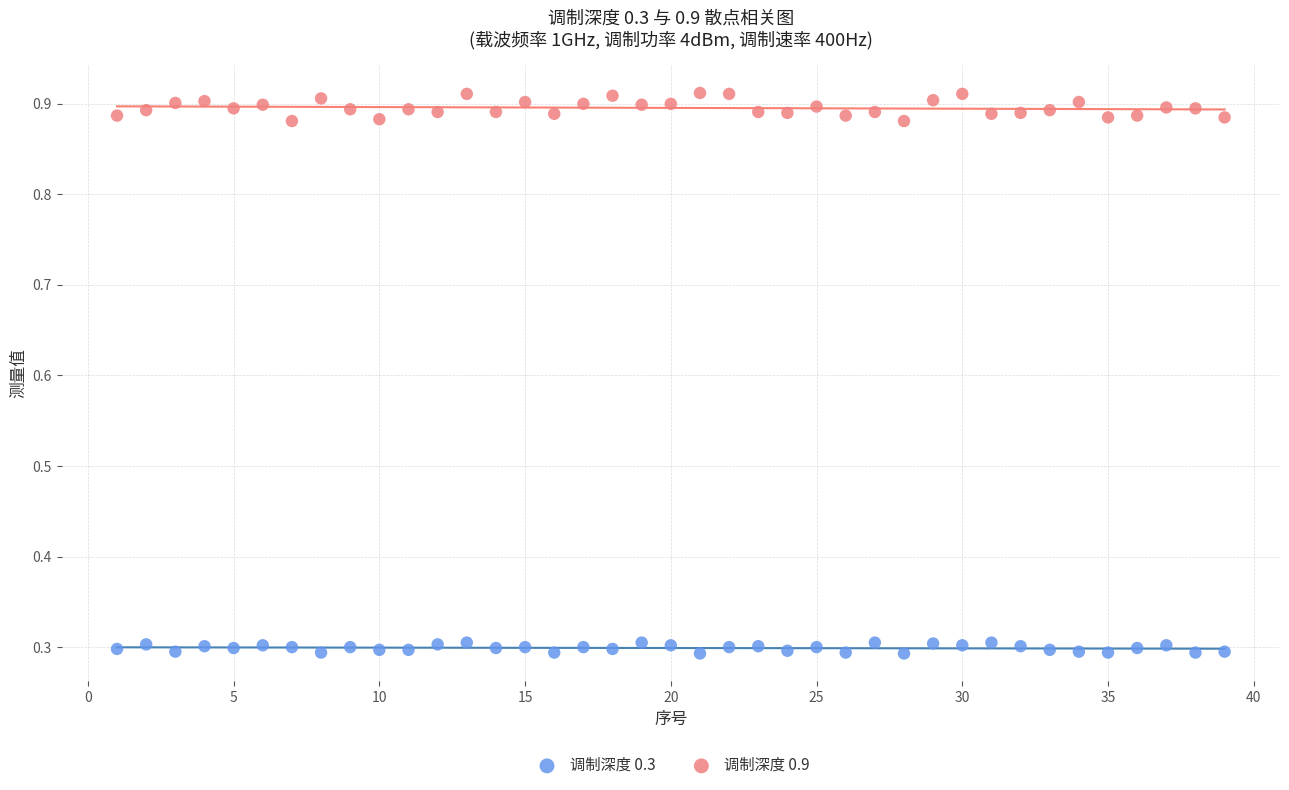

Across all data points, what is the range of Y values (max minus min)?

0.6